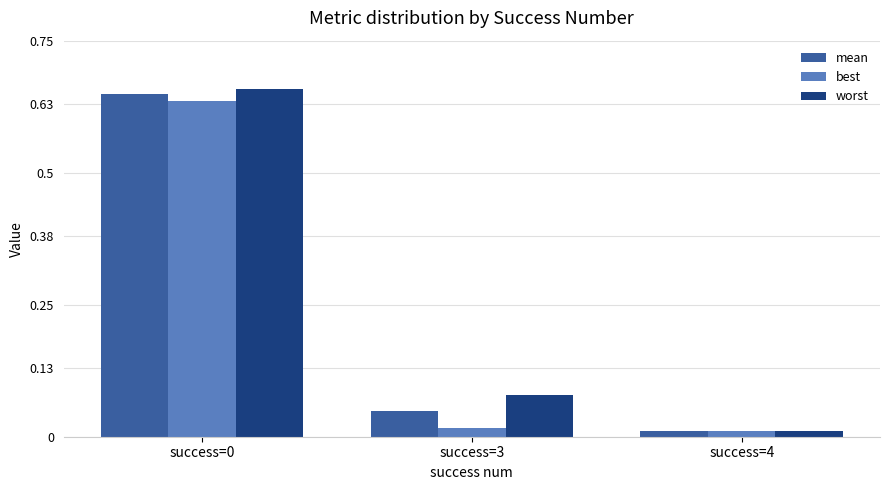

Is the value of worst at success=3 greater than the value of mean at success=0?

No